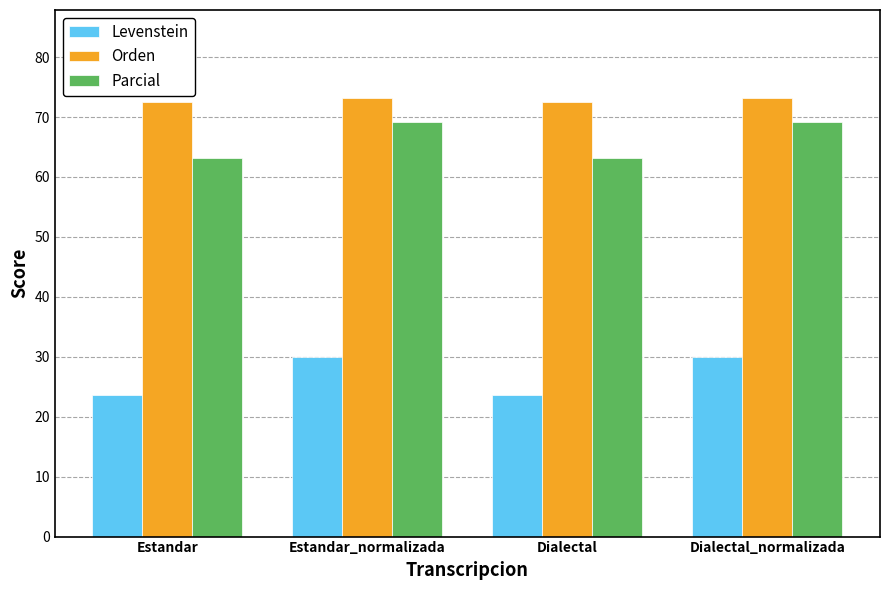

What is the difference between the highest and lowest values at Estandar?

49.0